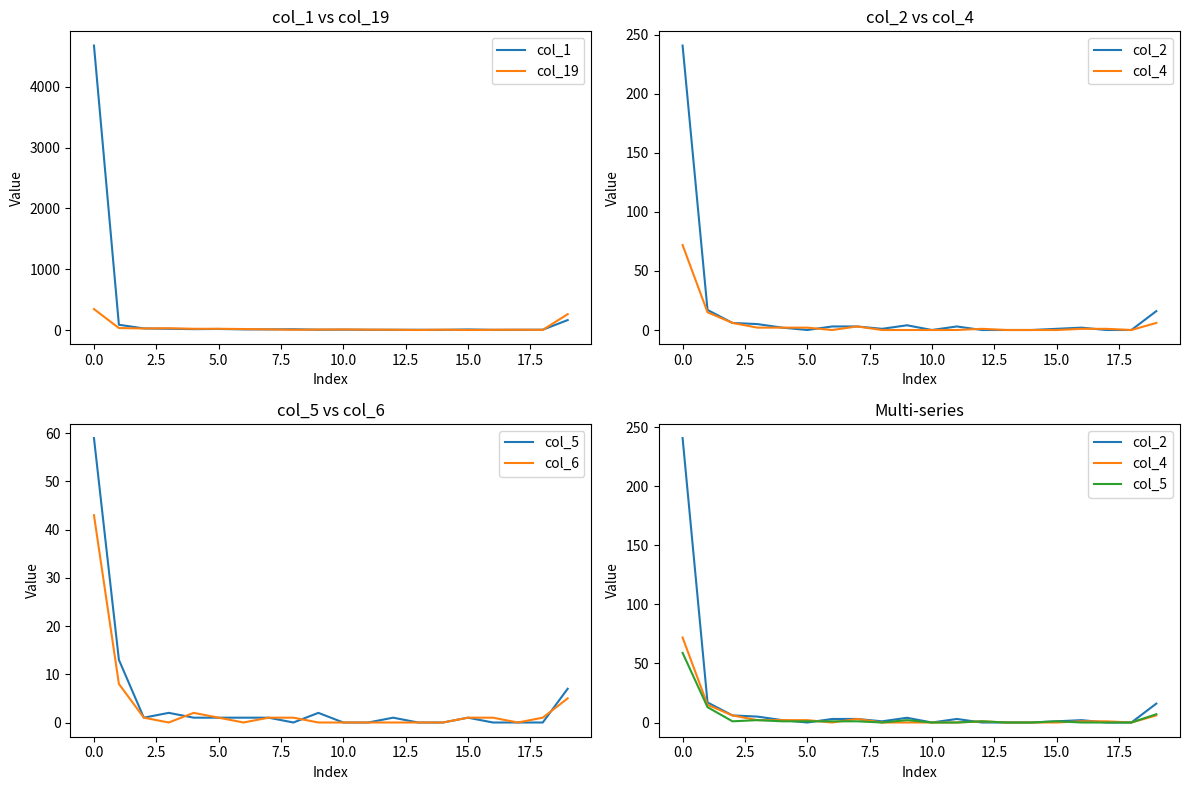

The value of col_1 at 0.0 is 4676. True or false?

True